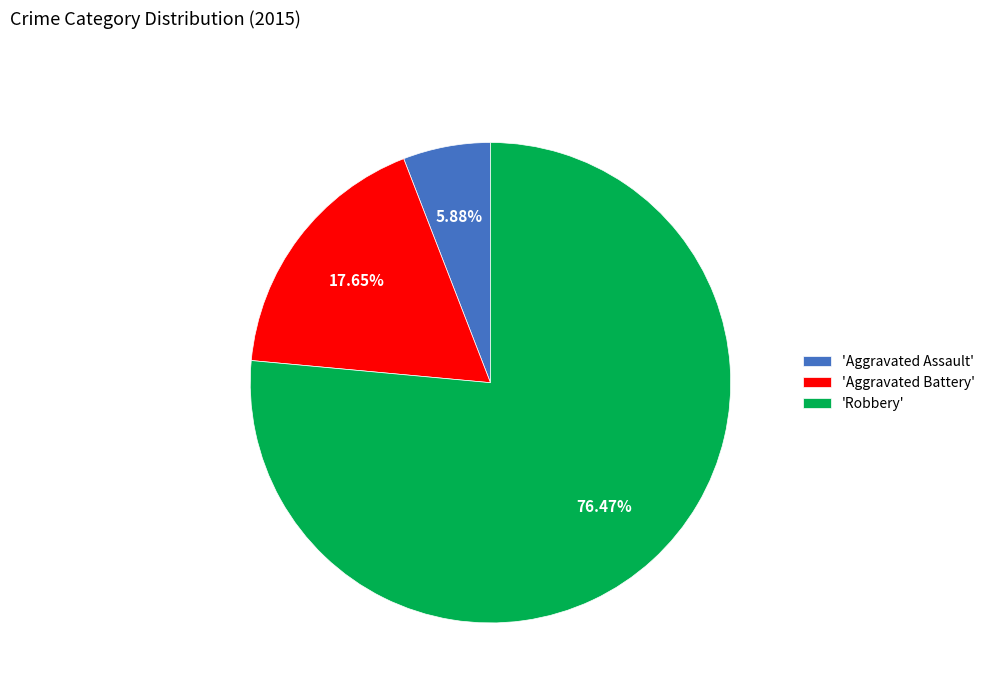

Which category has the smallest portion of the pie?

'Aggravated Assault'